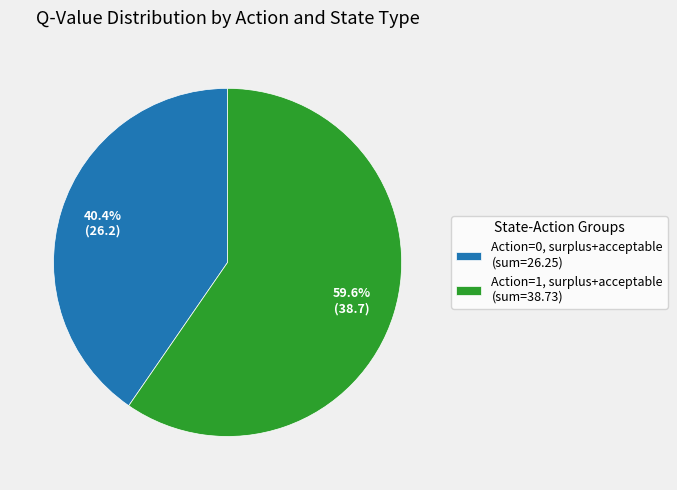

Rank the categories by value from highest to lowest.

Action=1, surplus+acceptable (sum=38.73), Action=0, surplus+acceptable (sum=26.25)